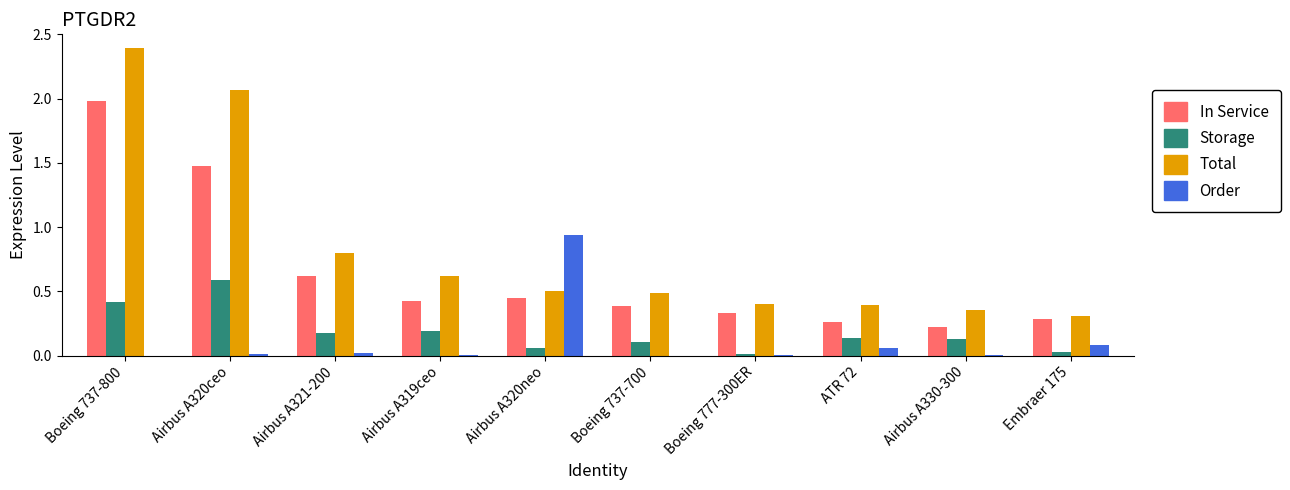

At which label does Order reach its peak?

Airbus A320neo